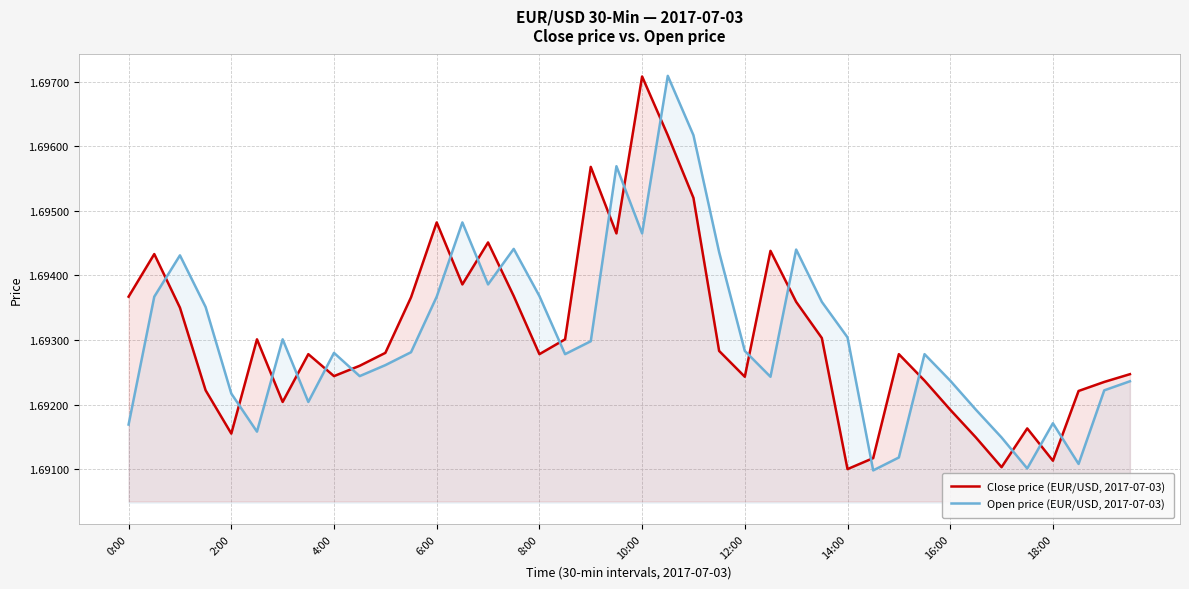

What is the value of the Close price (EUR/USD, 2017-07-03) point at the 16th from the left?

1.7